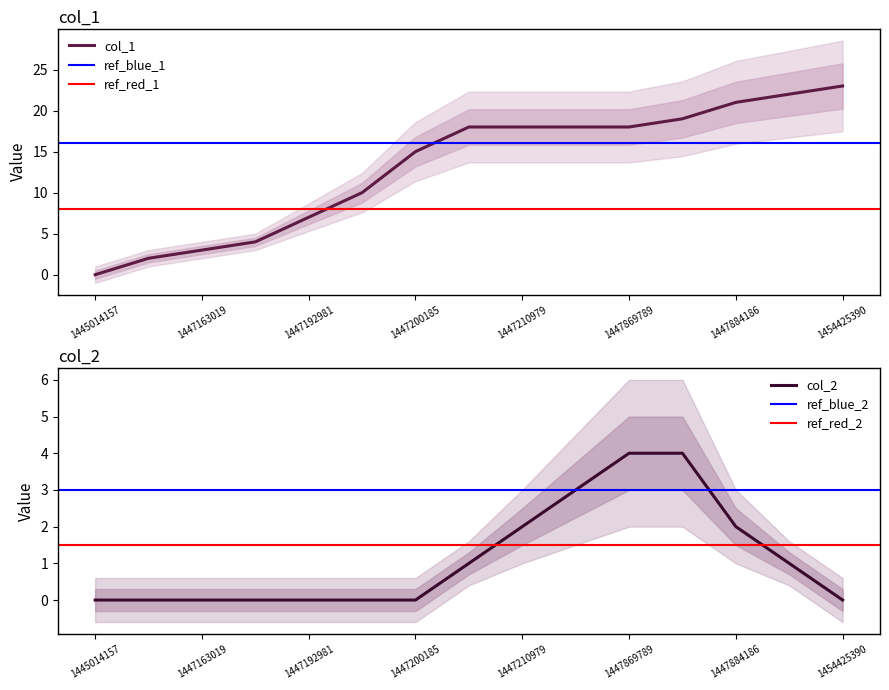

How many lines are shown in the chart?

2